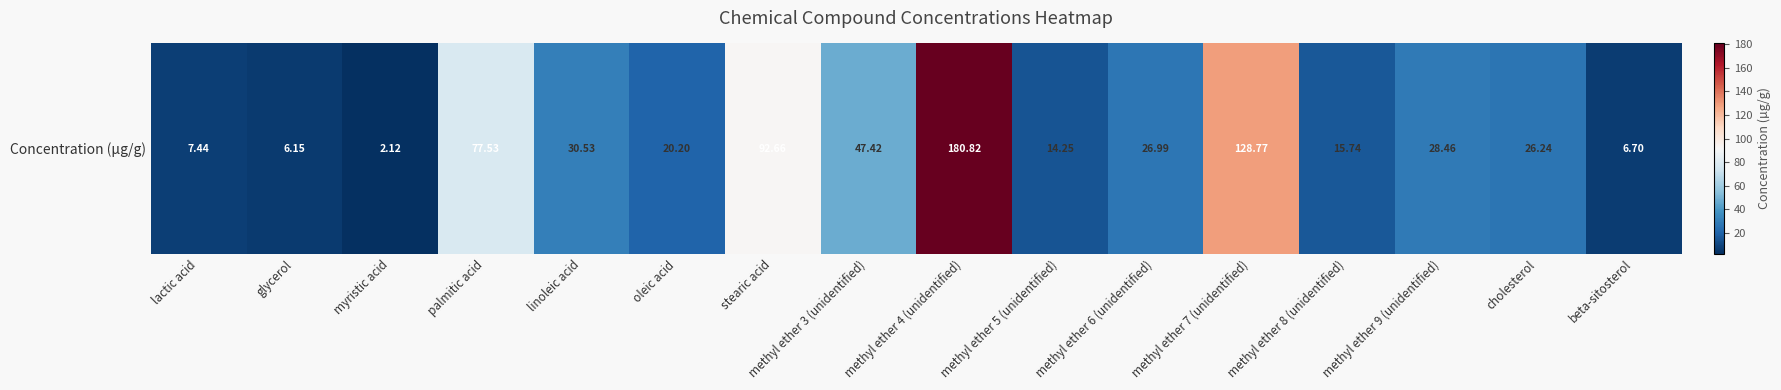

At which label does the data first exceed 26?

palmitic acid